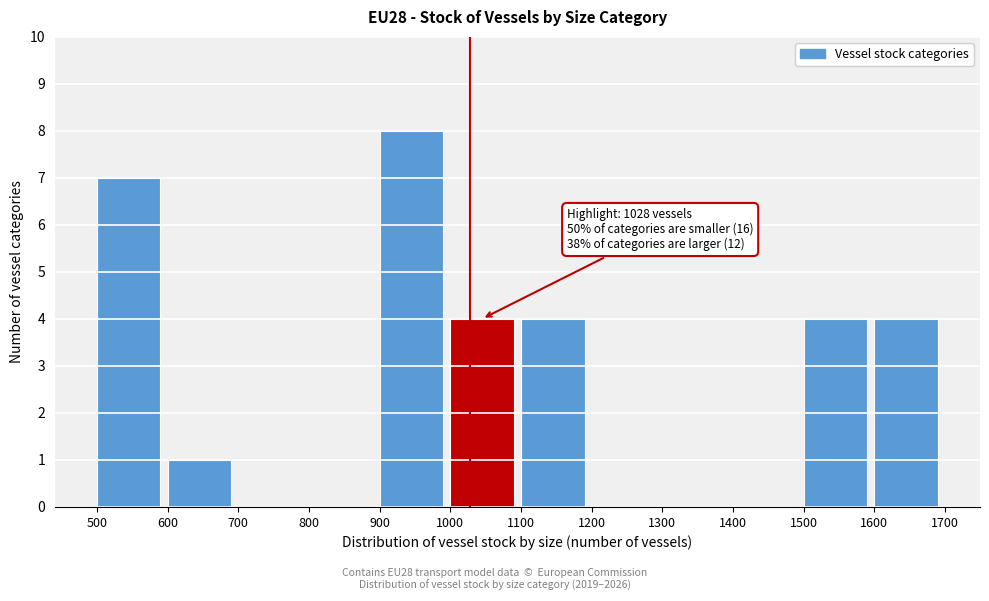

Which range on the x-axis has the tallest bar?

900 to 1000